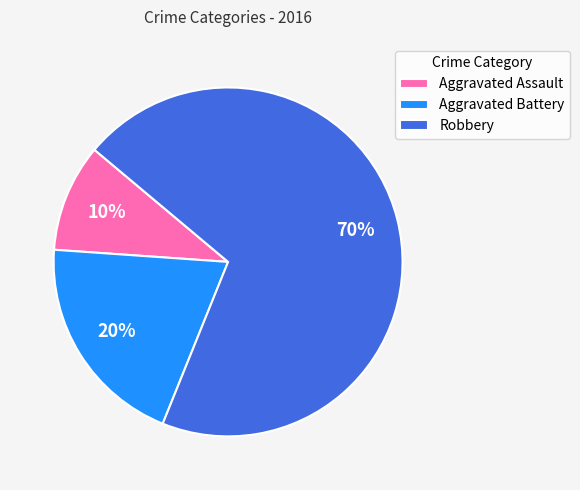

Is the sum of Aggravated Assault and Robbery greater than half?

Yes